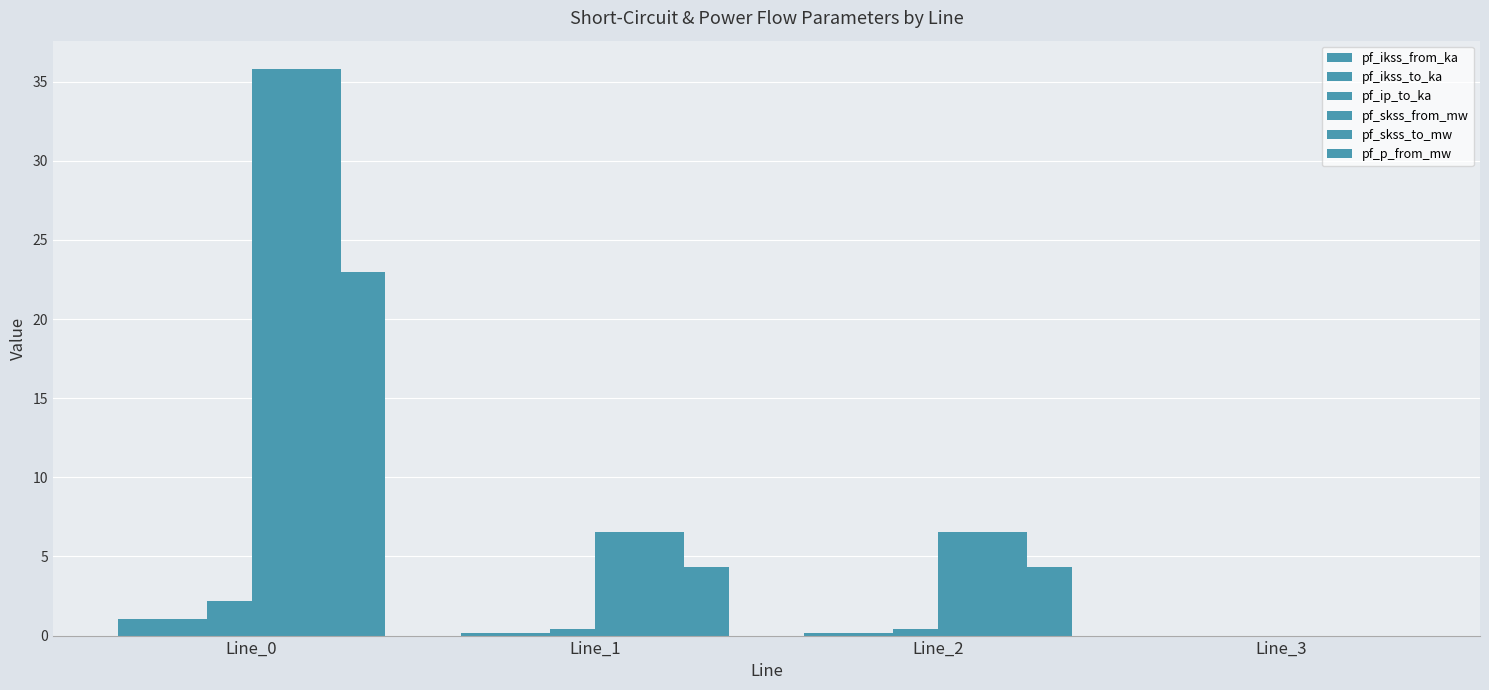

How many values in pf_skss_from_mw are above zero?

3